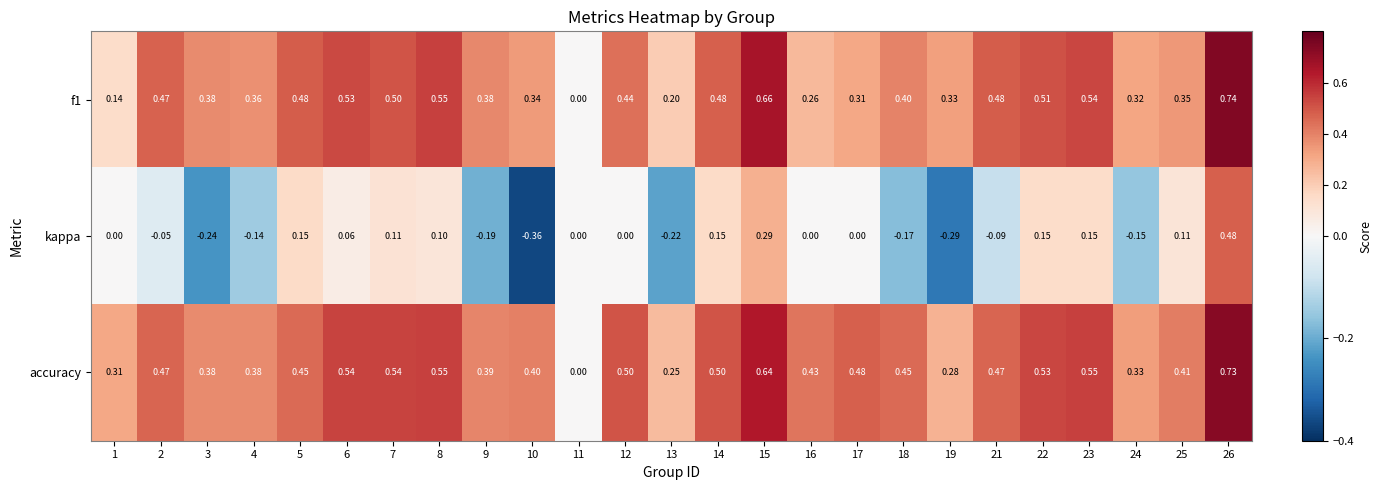

Which series has the largest total across all categories?

accuracy